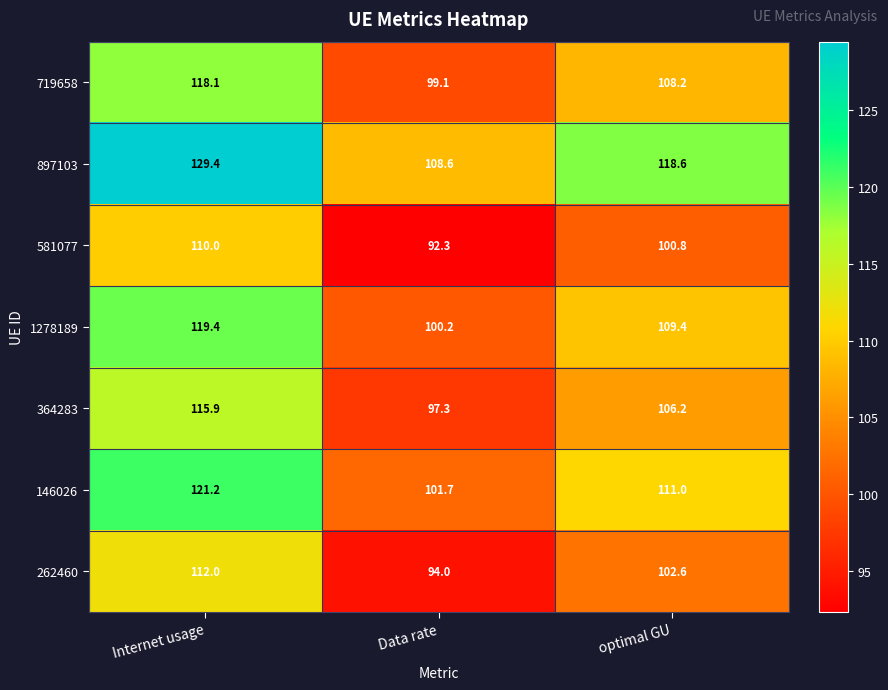

The value of 581077 at Data rate is 139.6. True or false?

False